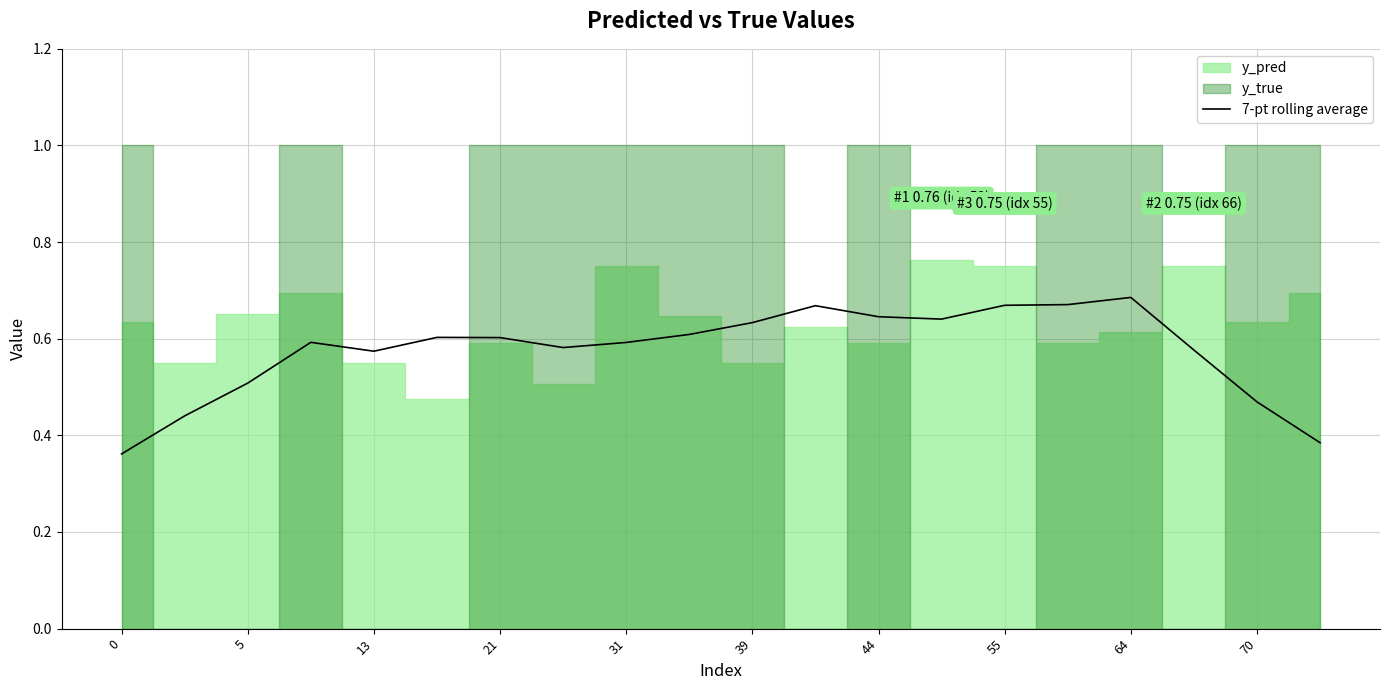

True or false: the data shows 0.7 at 11.

True